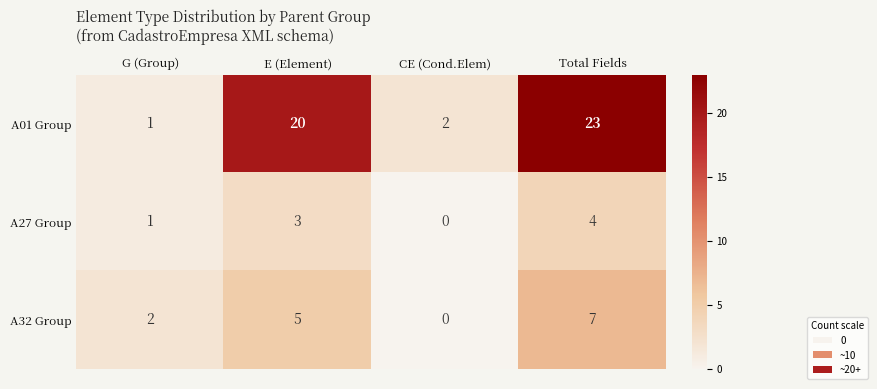

Is it true that A27 Group equals 0 at CE (Cond.Elem)?

True